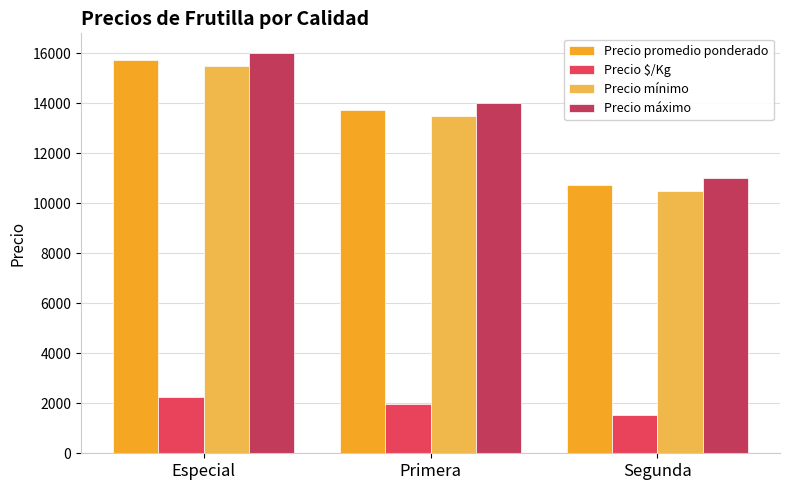

The Precio mínimo series shows 13500 at Primera. True or false?

True